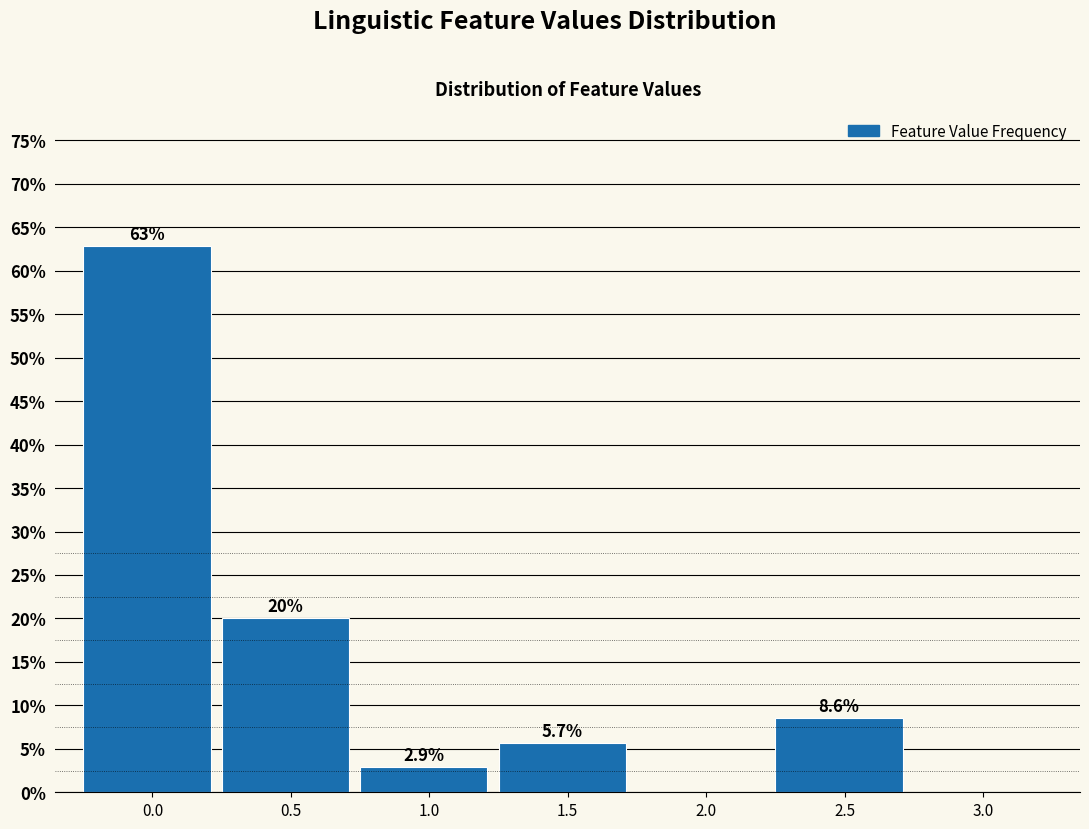

Reading left to right, transcribe all the data shown in this chart.

0.0=62.9	0.5=20.0	1.0=2.9	1.5=5.7	2.0=0.0	2.5=8.6	3.0=0.0